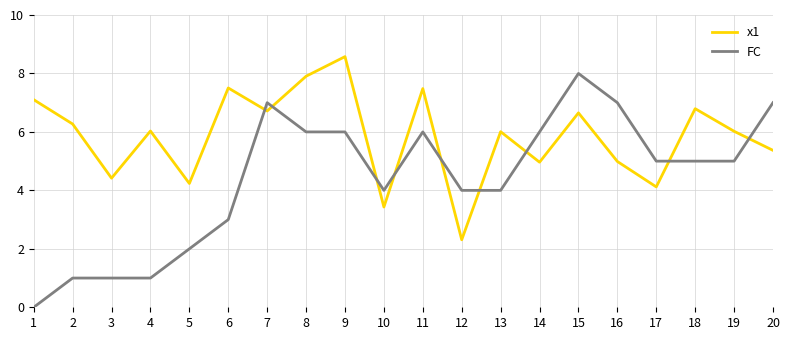

What are all the series names shown in the legend?

x1, FC